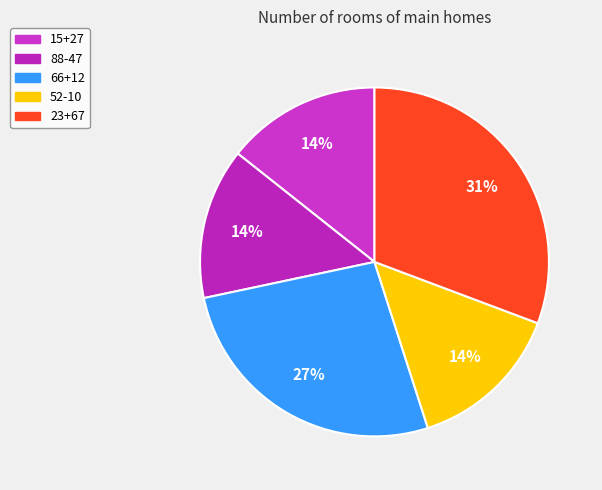

Is it true that 66+12 is 27% of the pie?

True